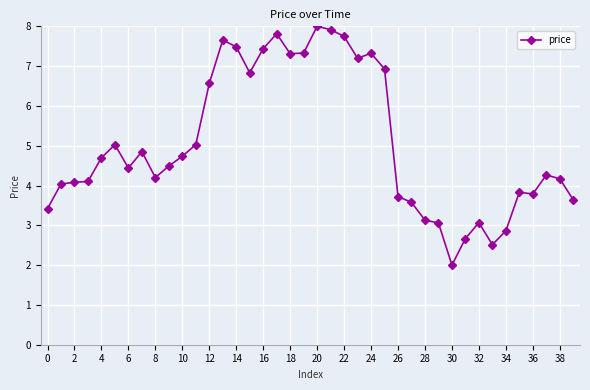

True or false: the data has more than 0 interior local peaks.

True